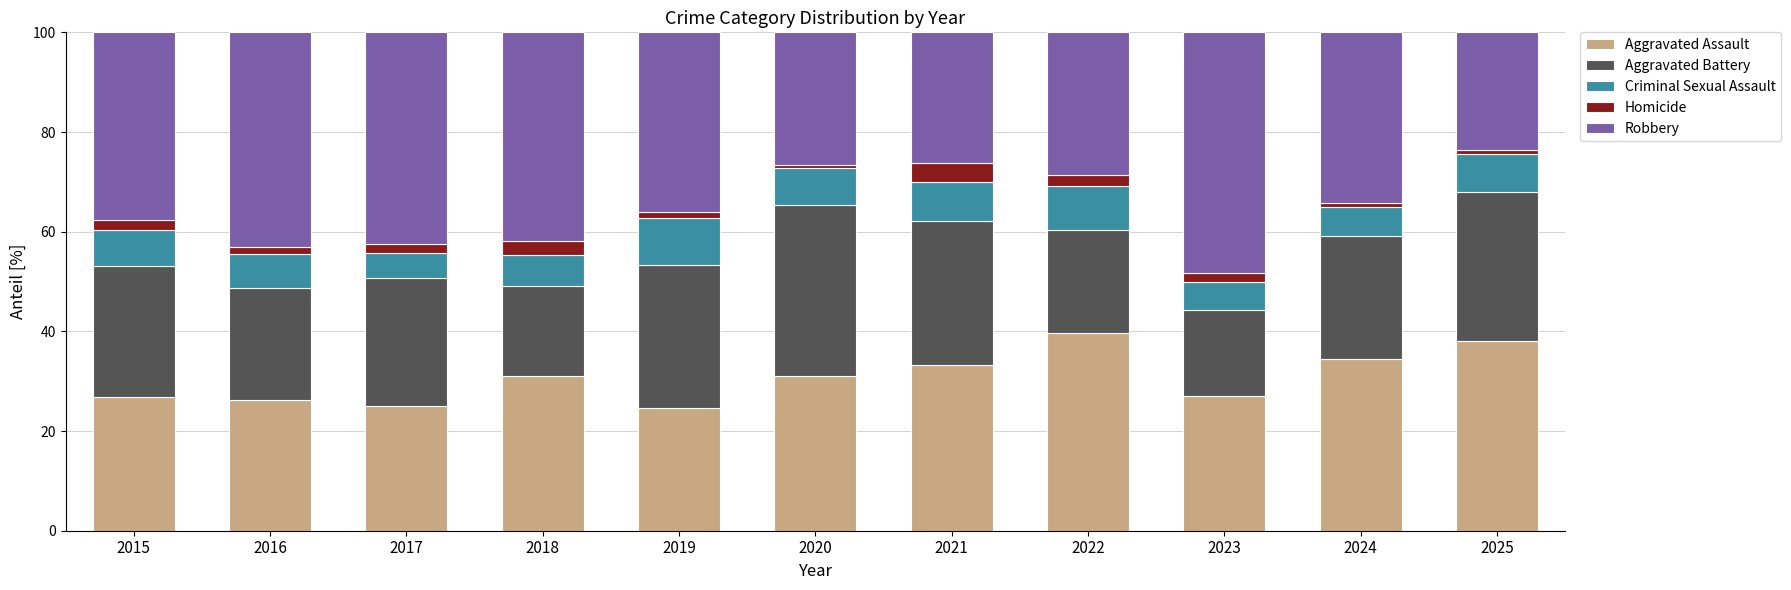

What is the total value across all series at 2018?

100.0